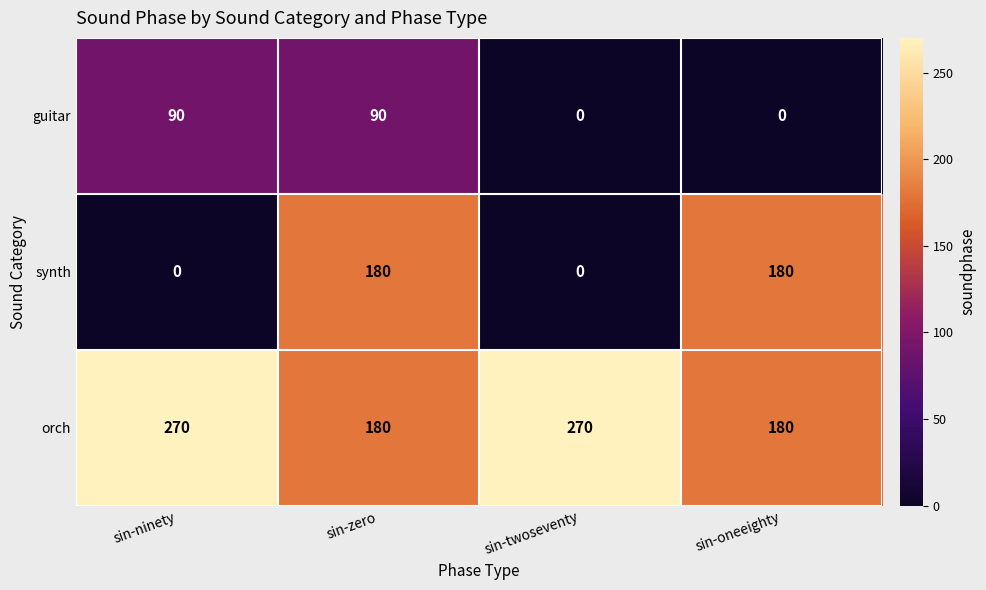

Which series changed the most between sin-twoseventy and sin-oneeighty?

synth